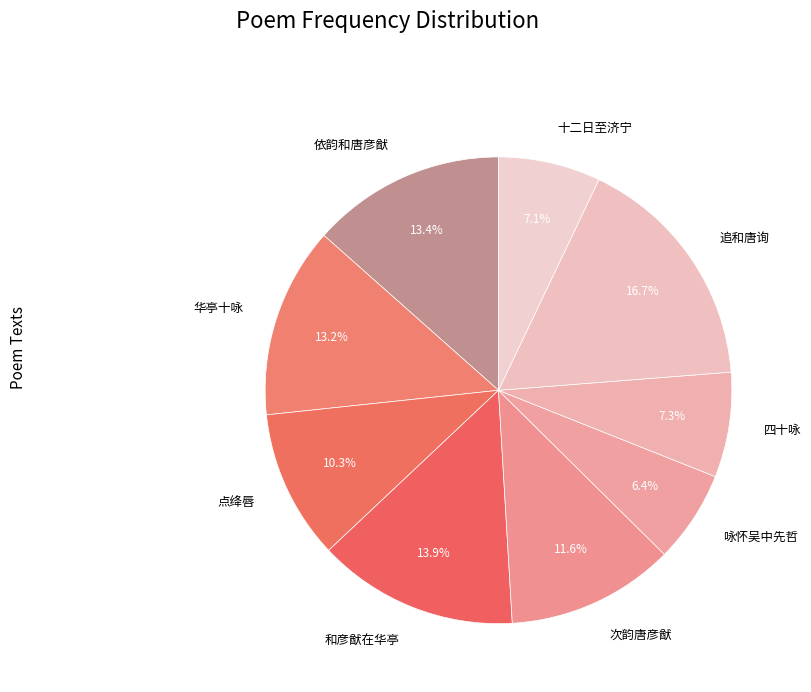

How much of the chart is everything except 和彦猷在华亭?

86.1%